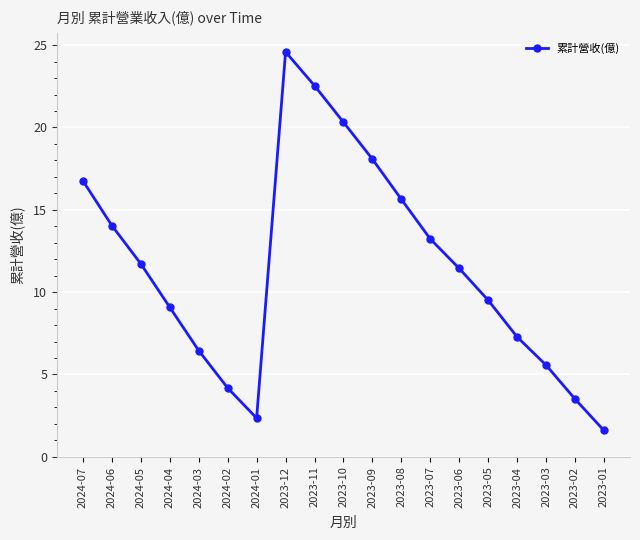

Reading left to right, list all the values displayed in this chart.

16.8	14.0	11.7	9.1	6.5	4.2	2.4	24.6	22.5	20.3	18.1	15.6	13.2	11.4	9.5	7.3	5.6	3.5	1.6